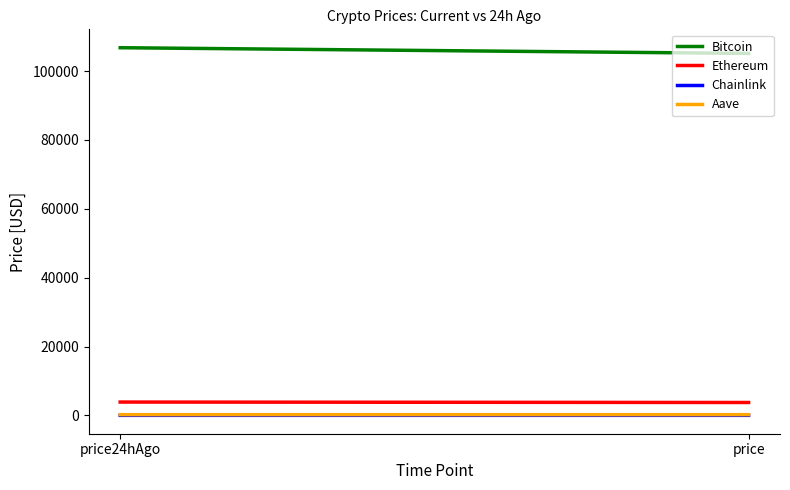

Reading right to left, list all the values displayed in this chart.

Bitcoin: price=105133.0	price24hAgo=106793.0
Ethereum: price=3747.8	price24hAgo=3876.3
Chainlink: price=16.1	price24hAgo=16.9
Aave: price=209.2	price24hAgo=209.2